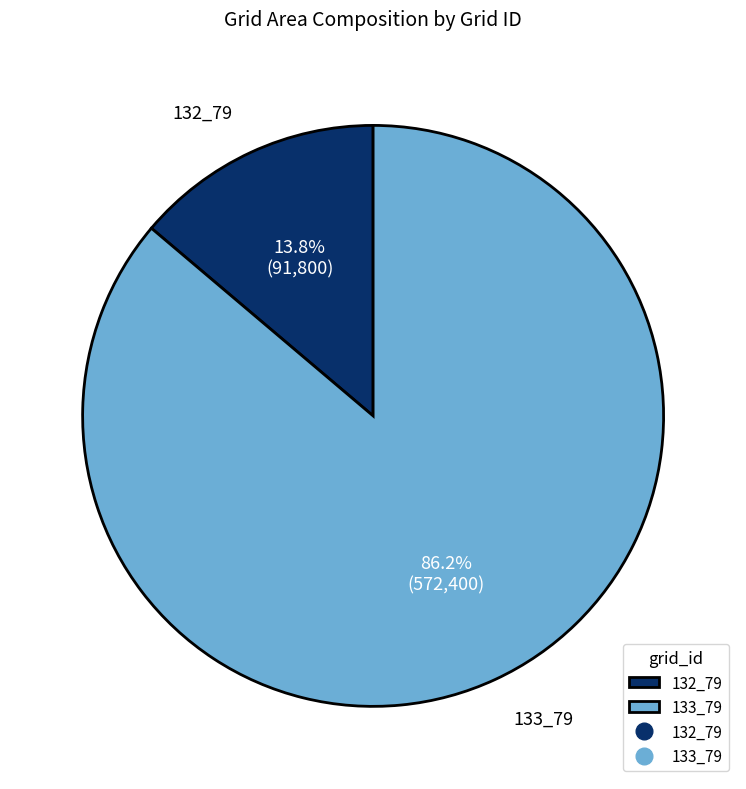

Count the number of slices in the pie.

2